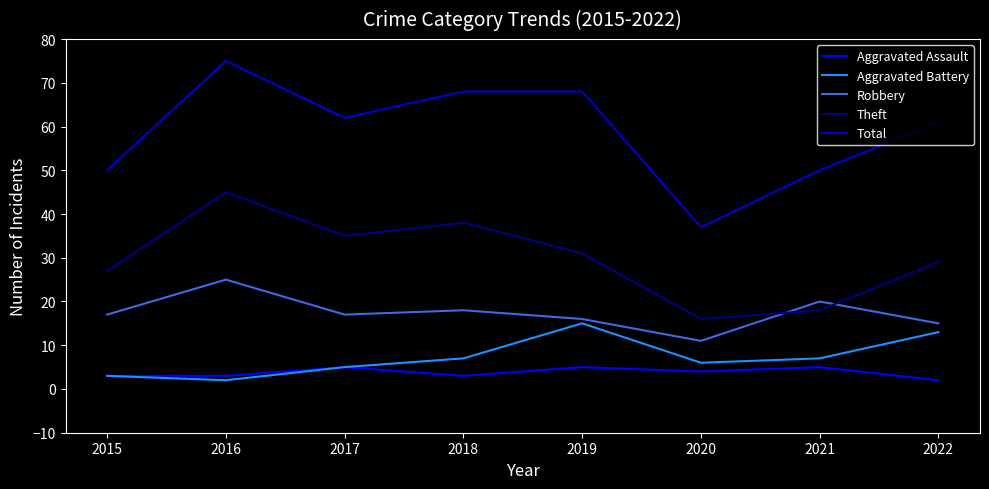

True or false: Robbery and Total cross at least once.

False